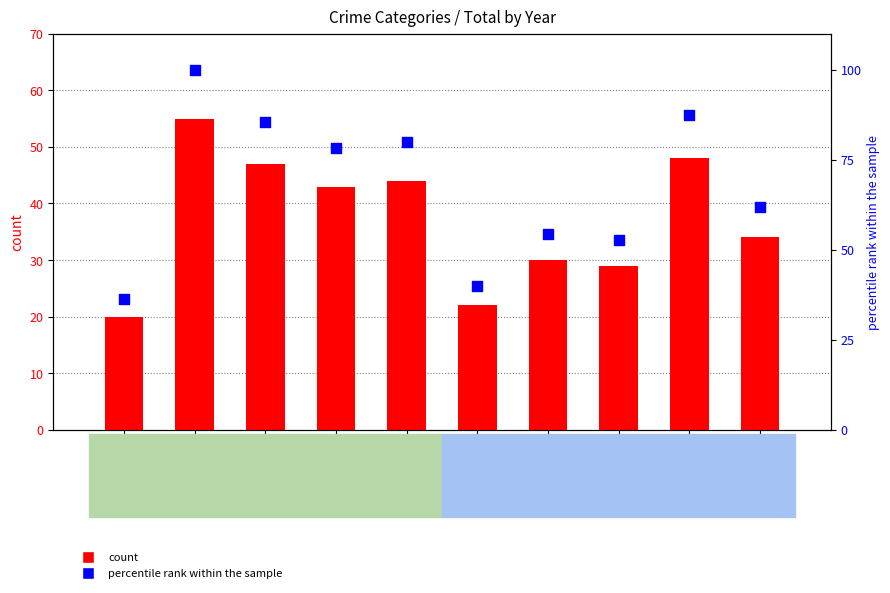

Which series has the largest Y range (max minus min)?

percentile rank within the sample